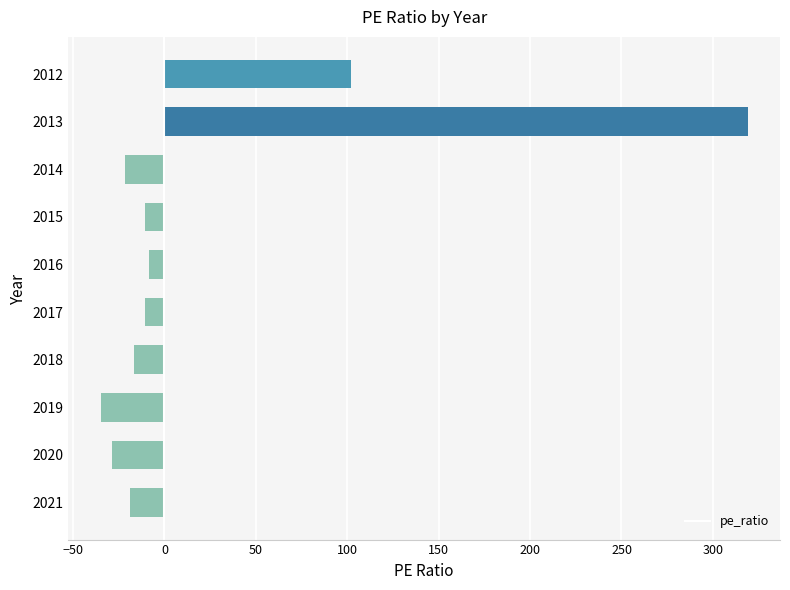

Where is the data nearest to the value 142?

2012